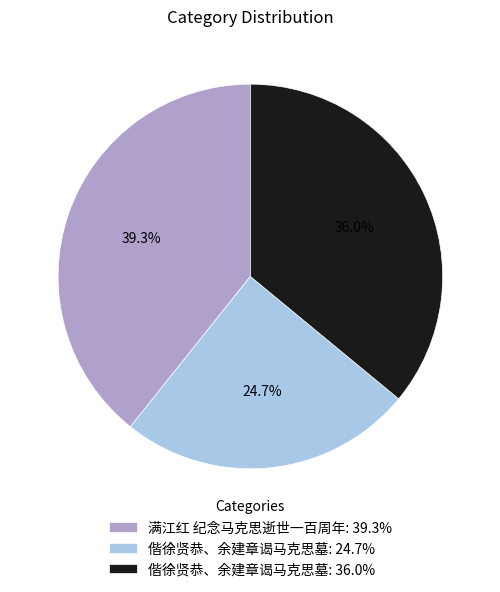

How much of the chart is everything except 偕徐贤恭、余建章谒马克思墓: 24.7%?

75.3%